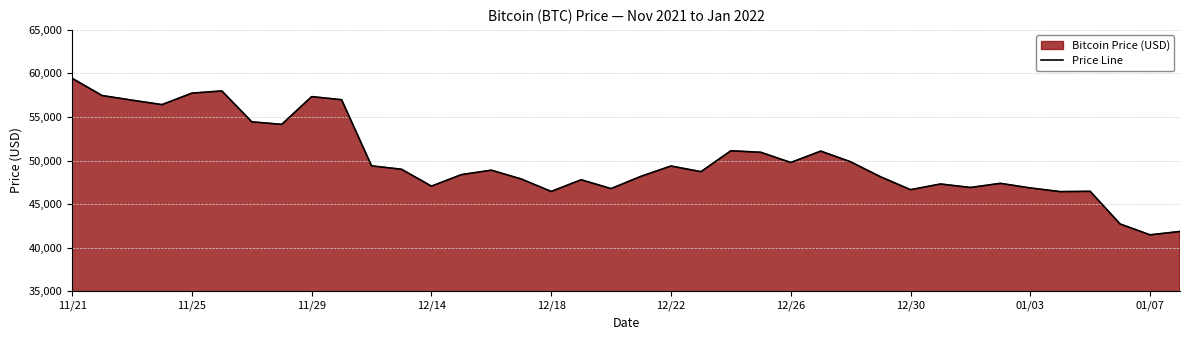

How many data points are less than 48895?

19